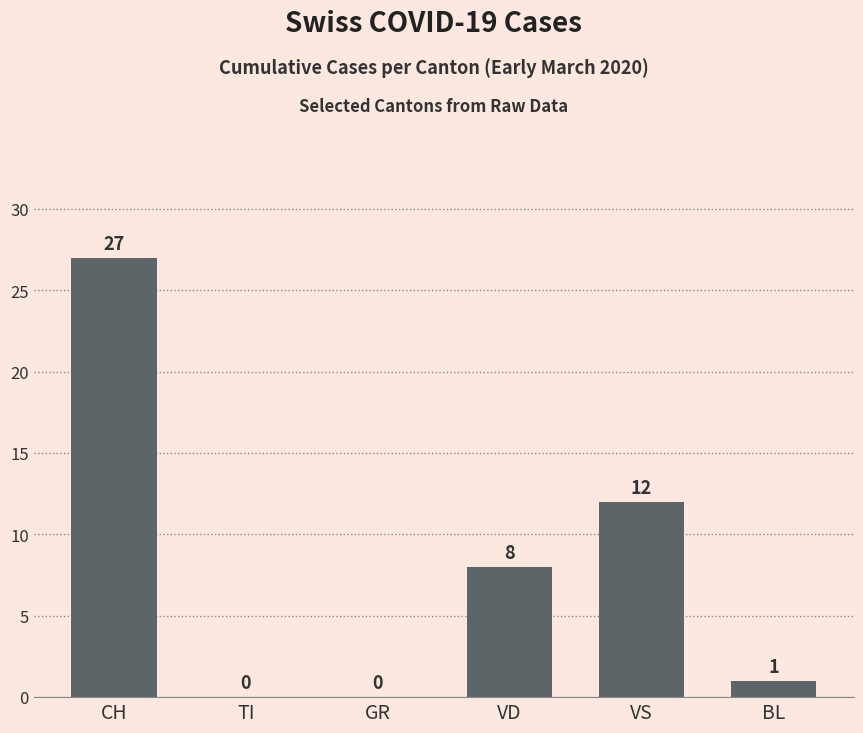

At which category does the chart reach its peak across all series?

CH